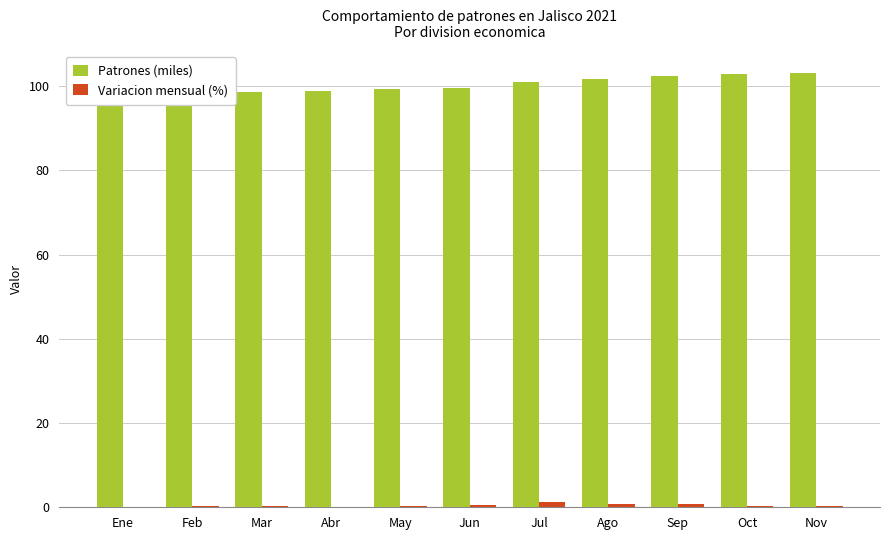

What is the label of the 6th bar from the left?

Jun